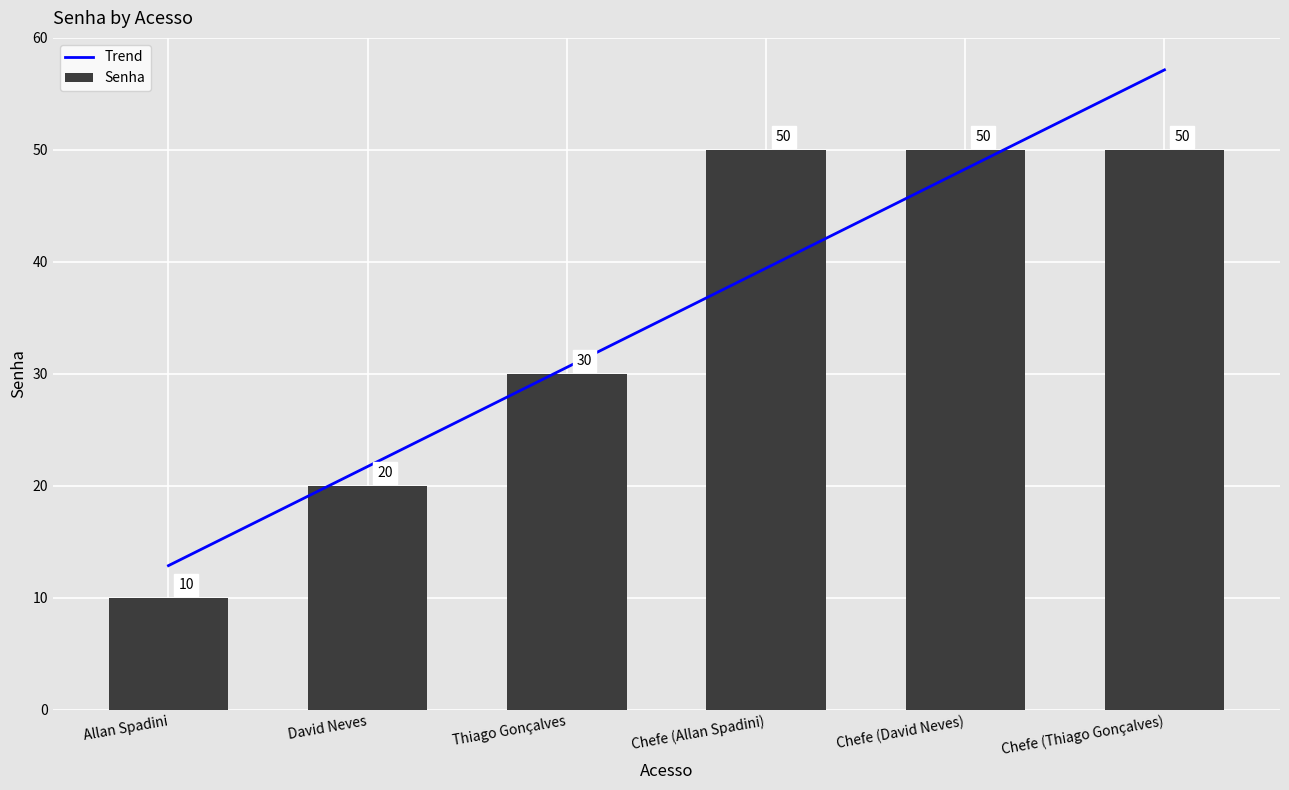

List the labels in order of value, smallest first.

Allan Spadini, David Neves, Thiago Gonçalves, Chefe (Allan Spadini), Chefe (David Neves), Chefe (Thiago Gonçalves)